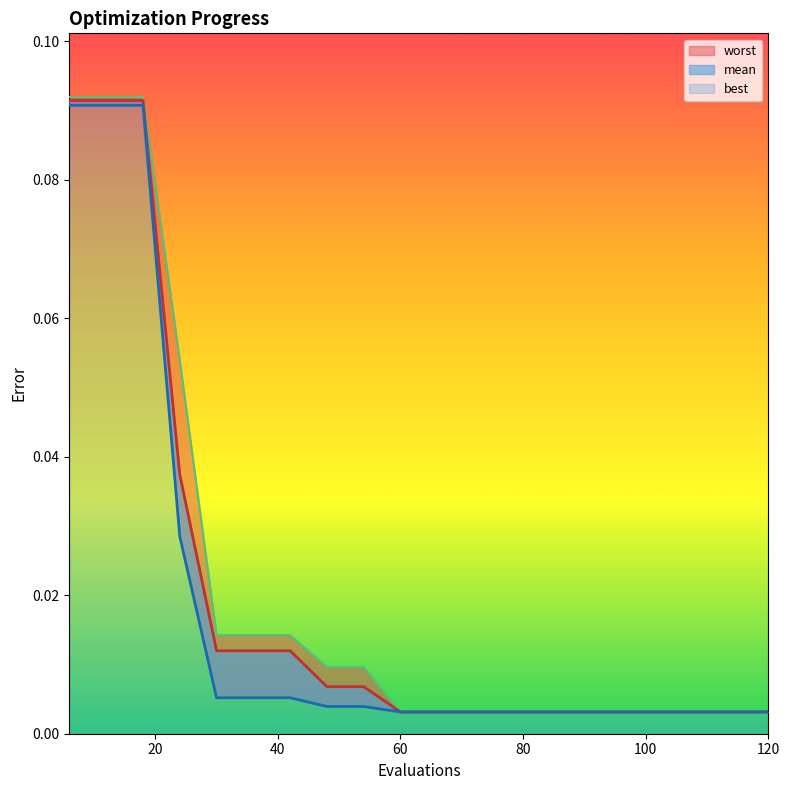

True or false: best has a value of 0.0 at 102.

True